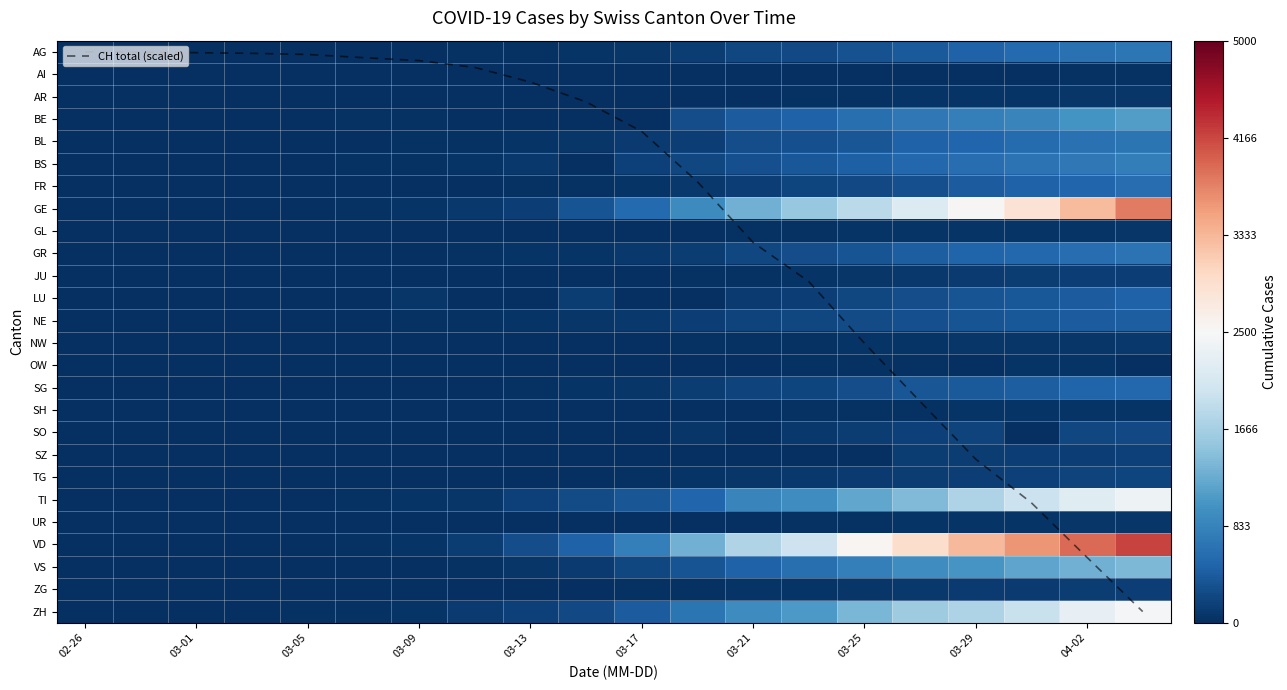

What is the difference between the maximum and minimum values in the AI series?

21.0